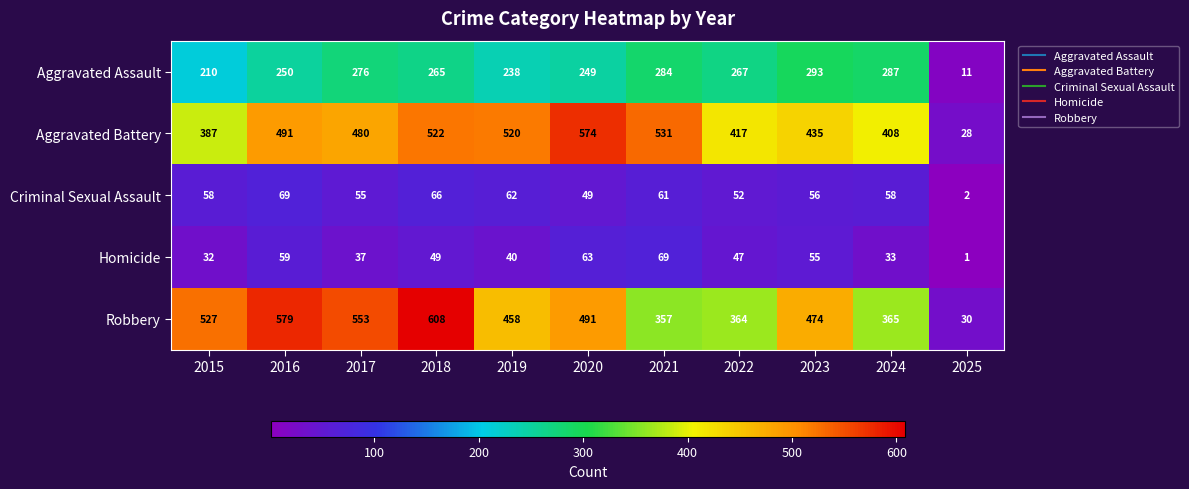

Which series has the largest total across all categories?

Robbery